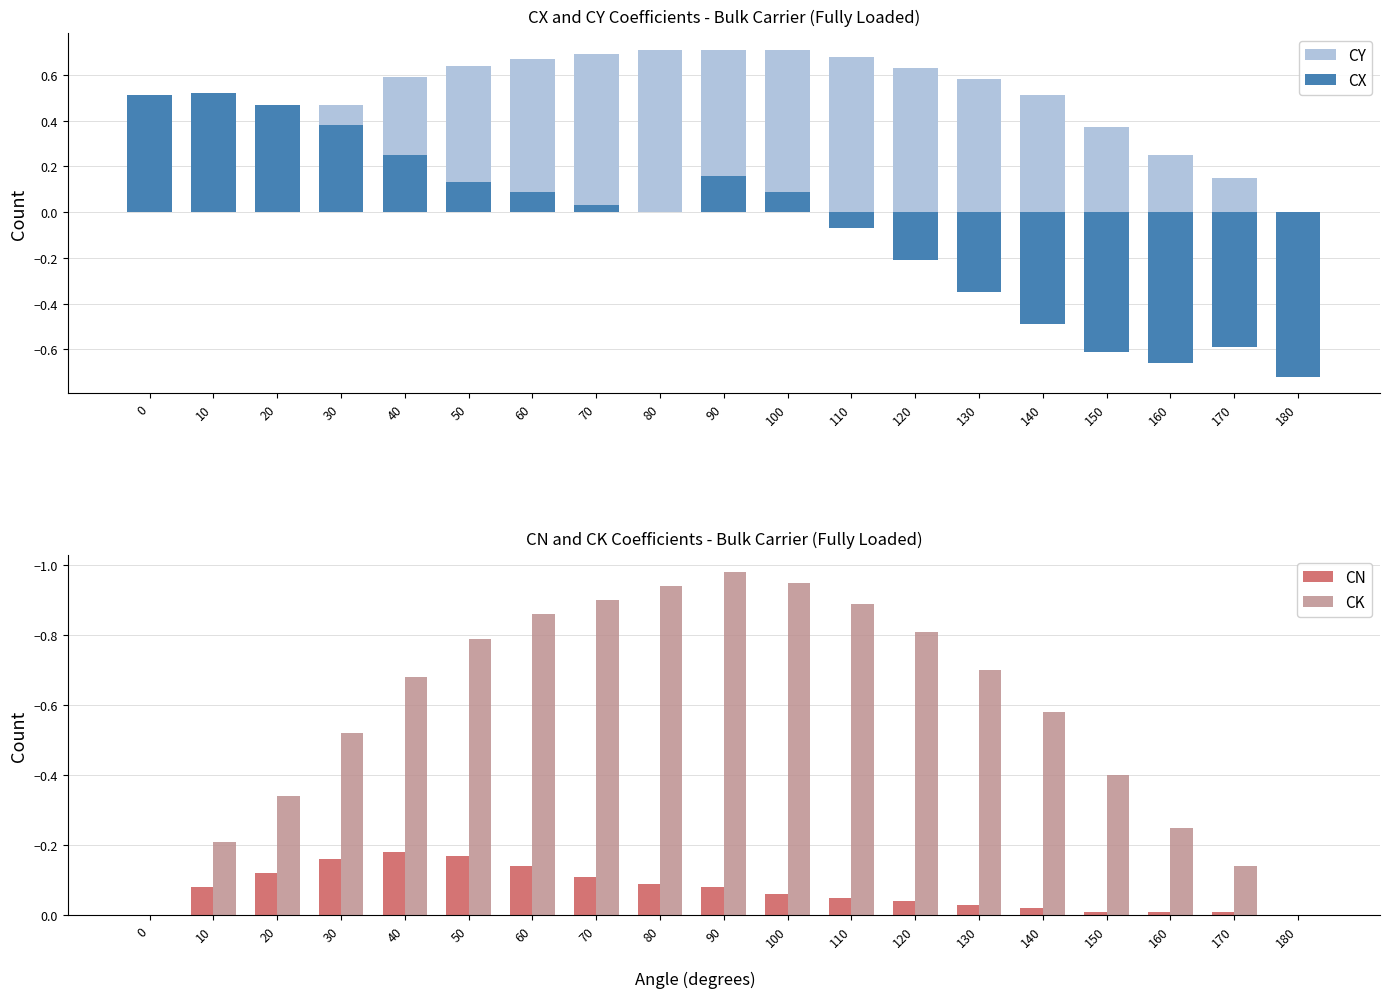

What is the sum of all CY values?

8.9